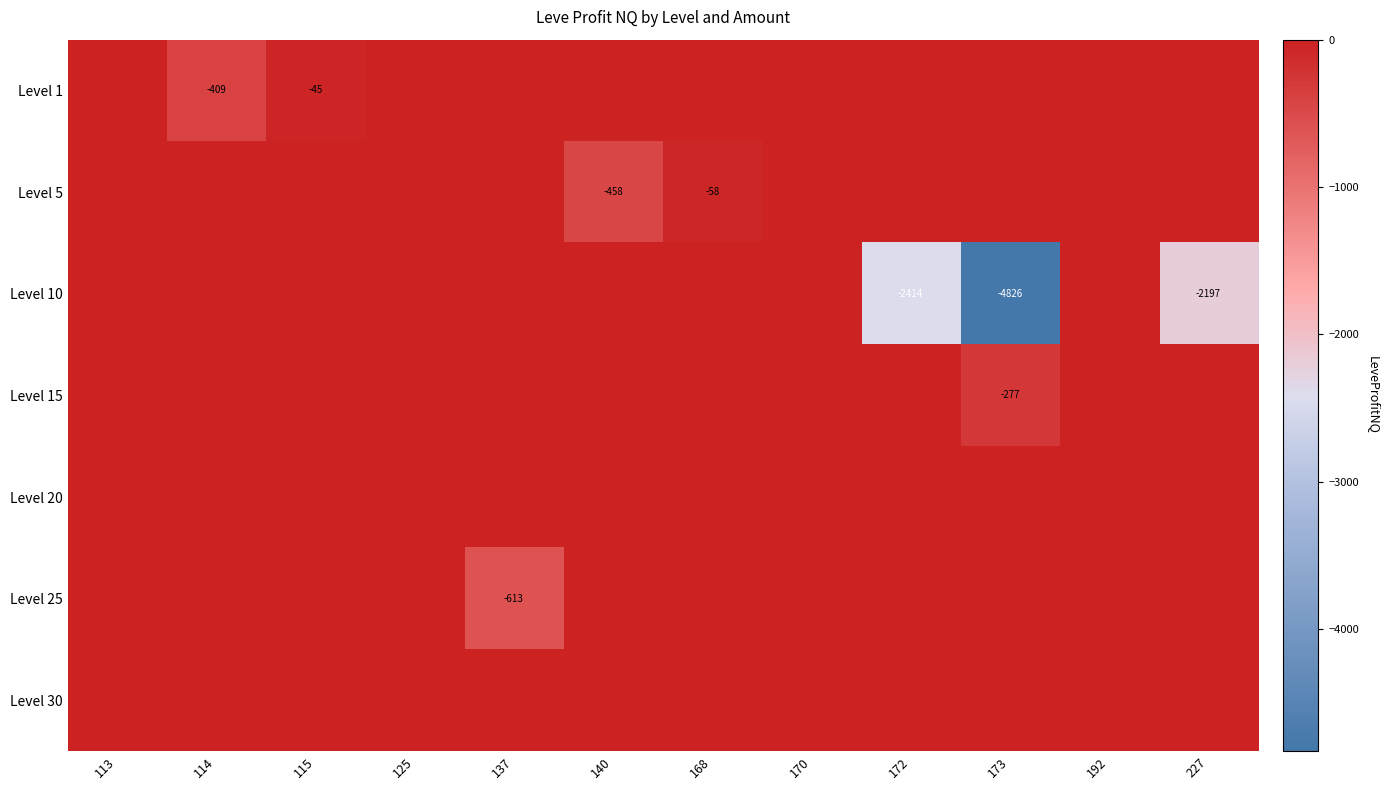

What is the difference between the second highest and second lowest values in the Level 10 series?

2414.0